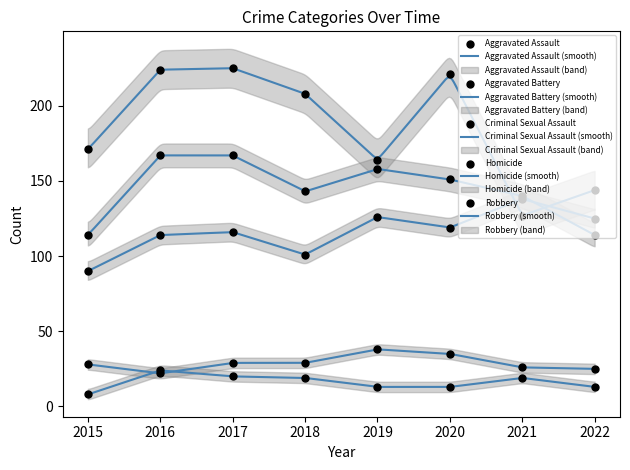

At how many categories does at least one series exceed 137?

8